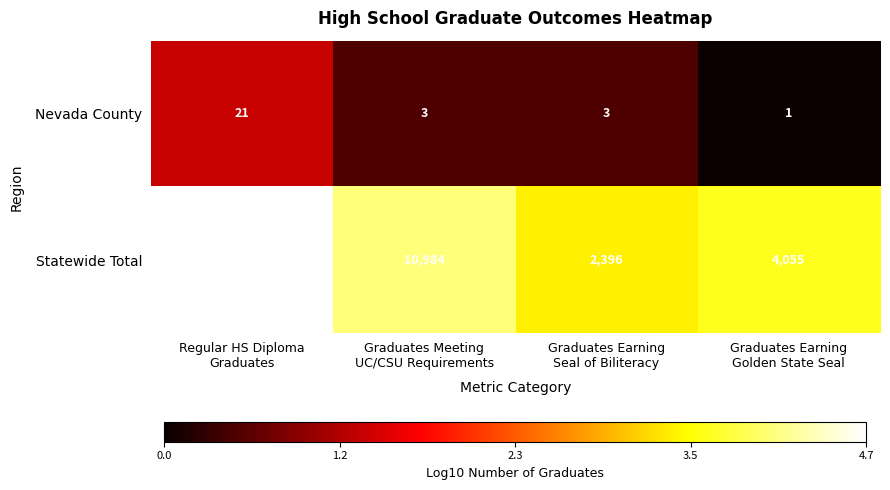

Count the Nevada County values in the range 3 to 21.

3